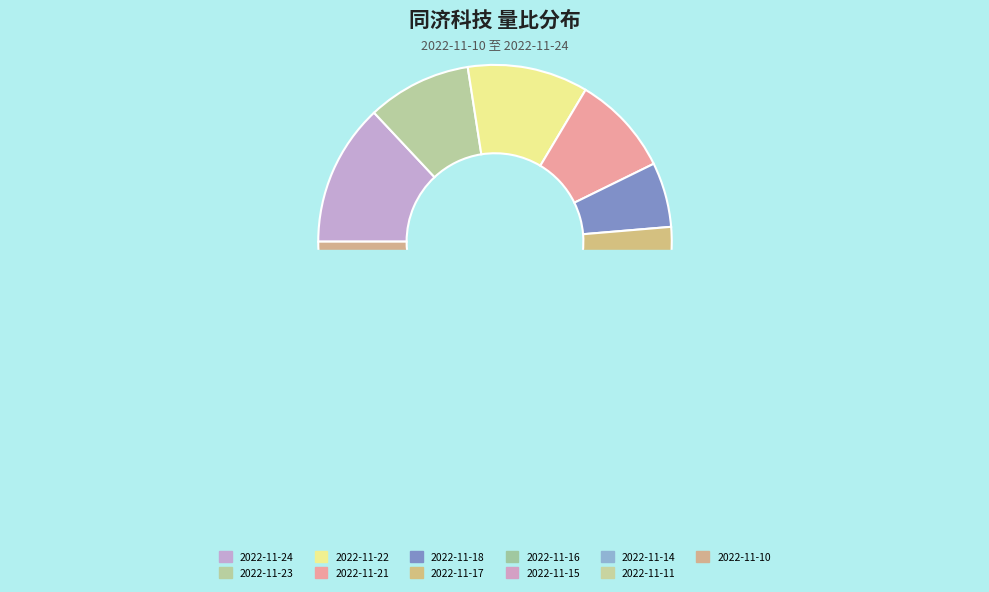

How many slices are in this pie chart?

11